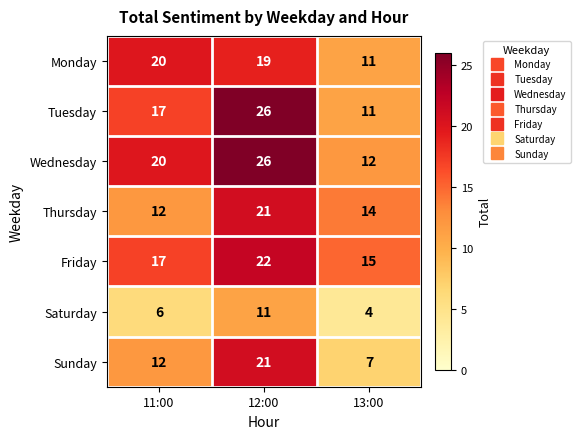

Reading right to left, transcribe all the data shown in this chart.

Monday: 13:00=11	12:00=19	11:00=20
Tuesday: 13:00=11	12:00=26	11:00=17
Wednesday: 13:00=12	12:00=26	11:00=20
Thursday: 13:00=14	12:00=21	11:00=12
Friday: 13:00=15	12:00=22	11:00=17
Saturday: 13:00=4	12:00=11	11:00=6
Sunday: 13:00=7	12:00=21	11:00=12